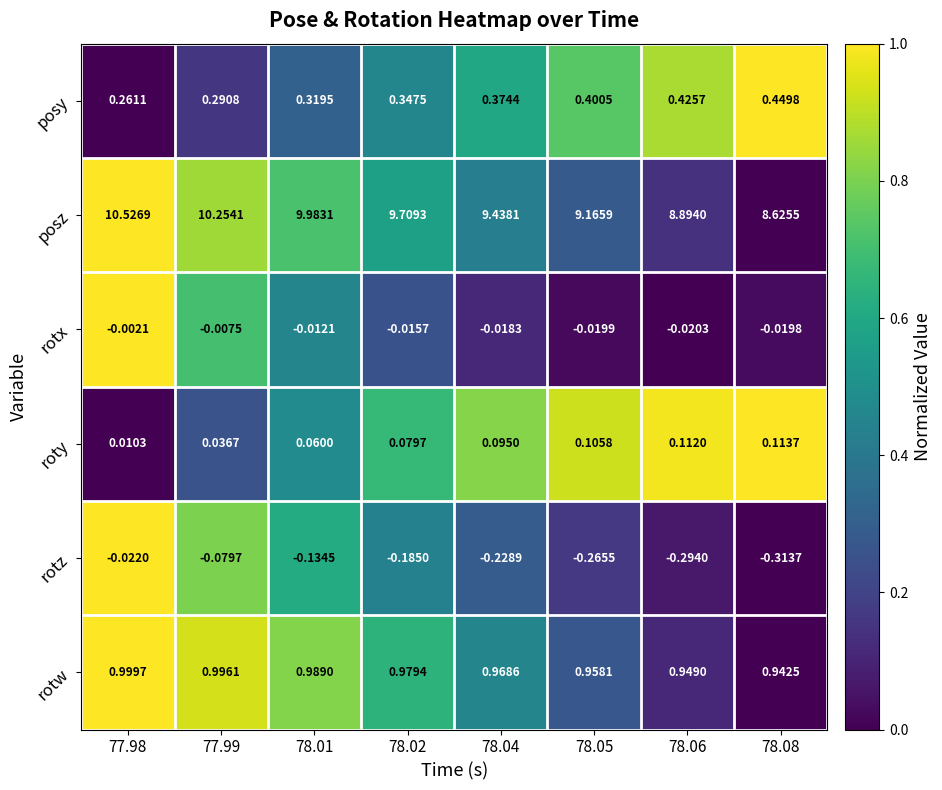

What is the spread (max minus min) of values at 78.06?

9.2